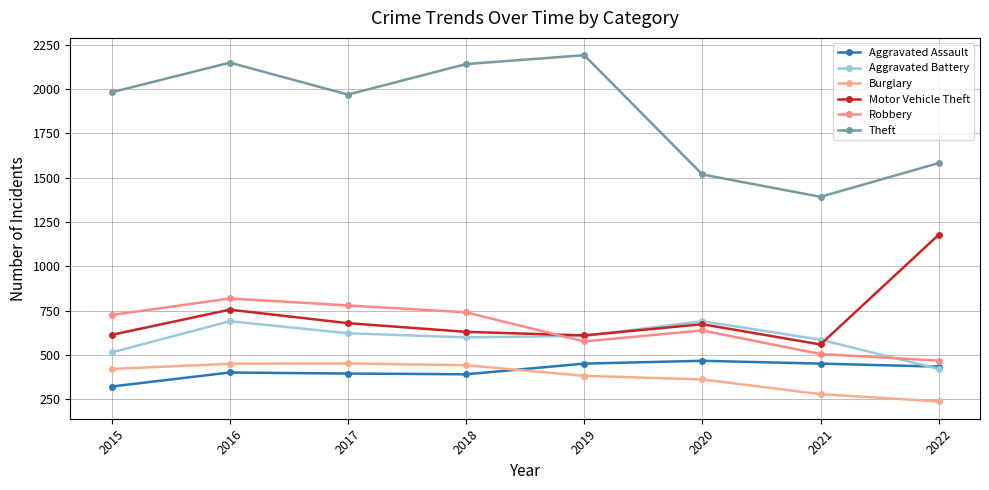

What value does the Theft series have at 2017, to the nearest 10?

1970